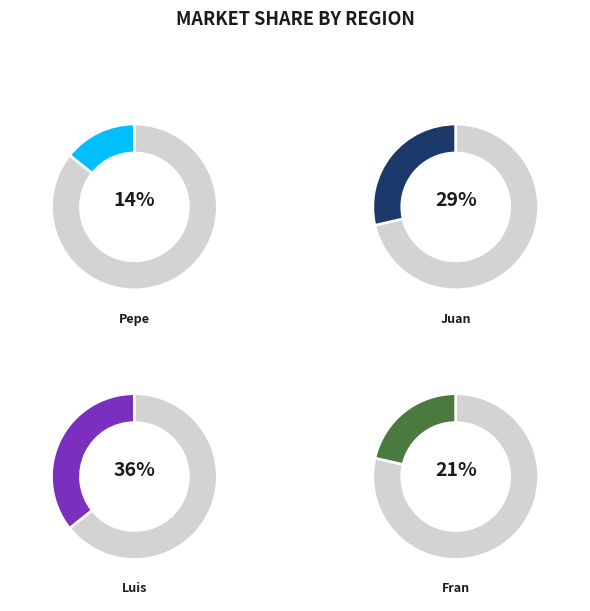

To the nearest percent, what portion does Pepe represent?

14%